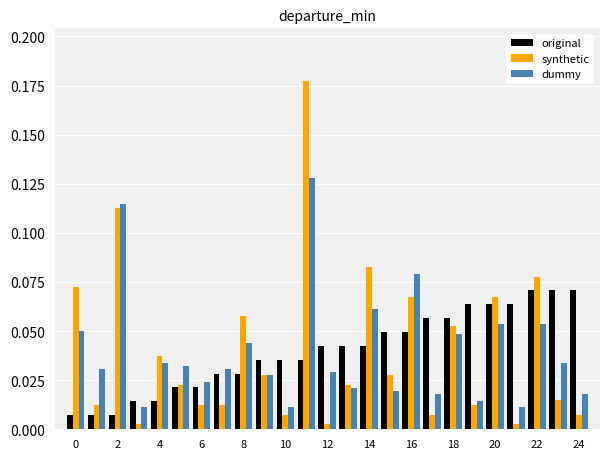

Rank the series by their maximum value, from highest to lowest.

synthetic, dummy, original